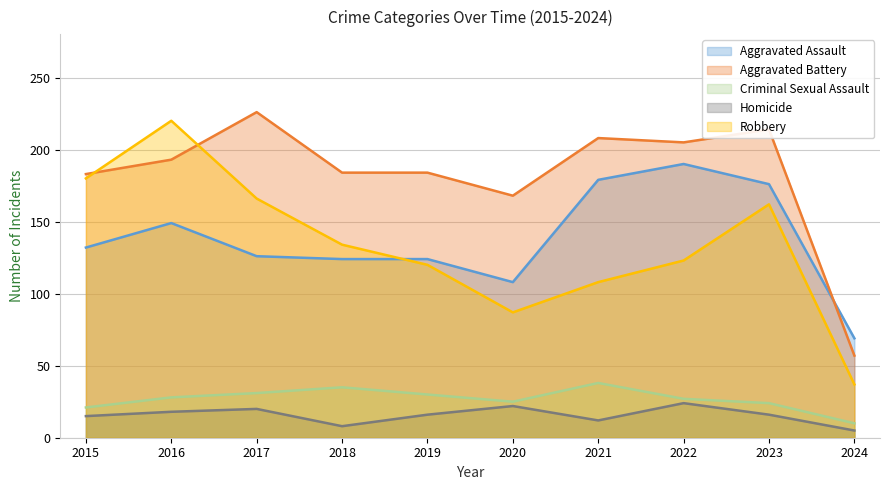

Is it true that Aggravated Battery equals 184 at 2018?

True